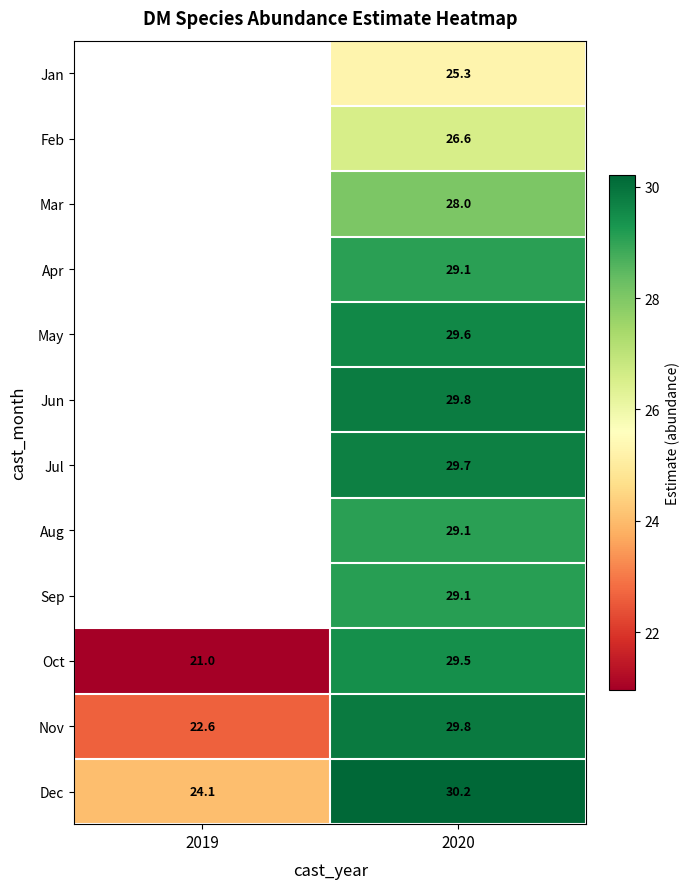

True or false: Mar has a value of 28.0 at 2020.

True